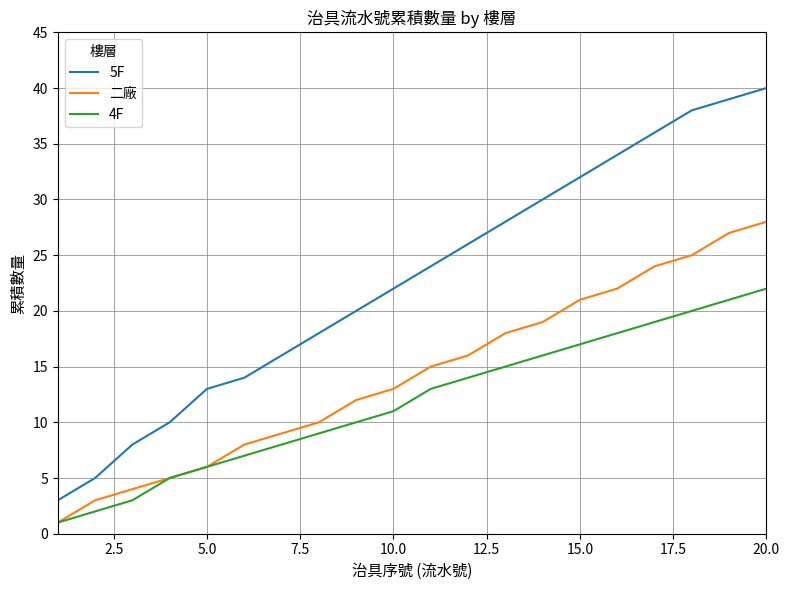

Which series has the largest range (max minus min)?

5F